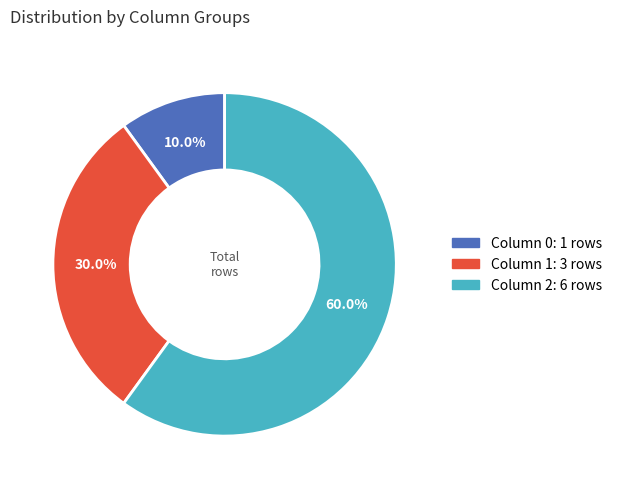

What is the majority slice?

2